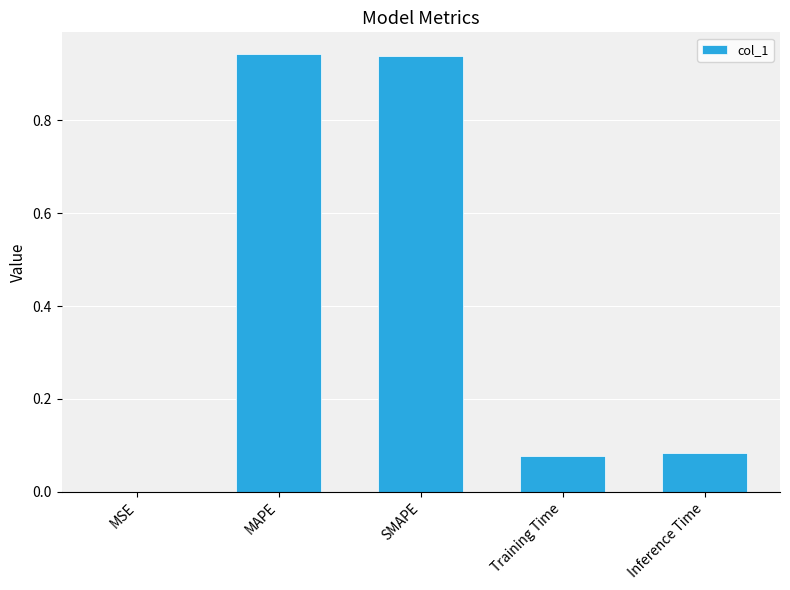

The chart shows a value of 1.4 at MAPE. True or false?

False